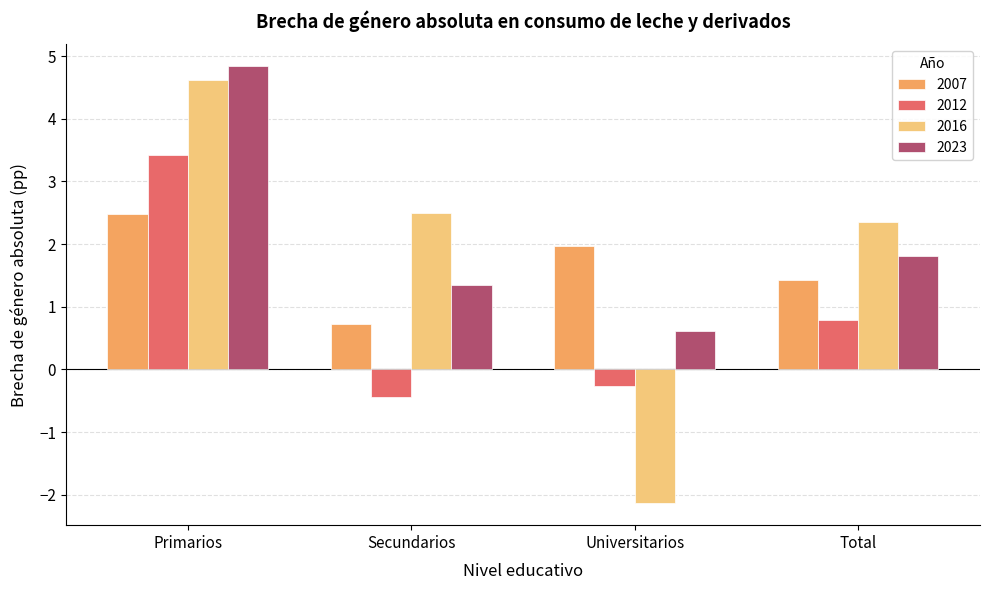

How many series are shown in this chart?

4